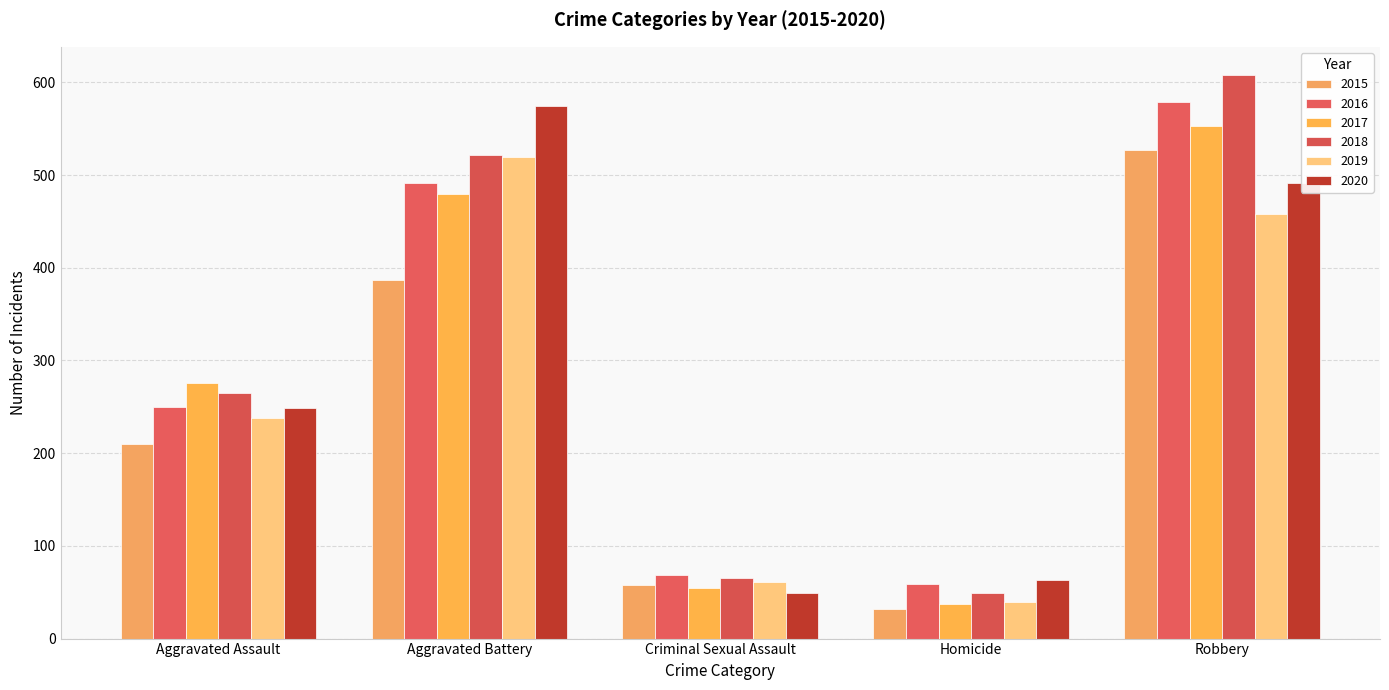

At which label is 2015 closest to 279?

Aggravated Assault